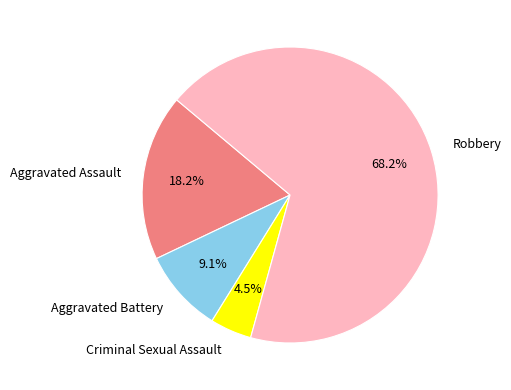

What percentage is NOT represented by Criminal Sexual Assault?

95.5%